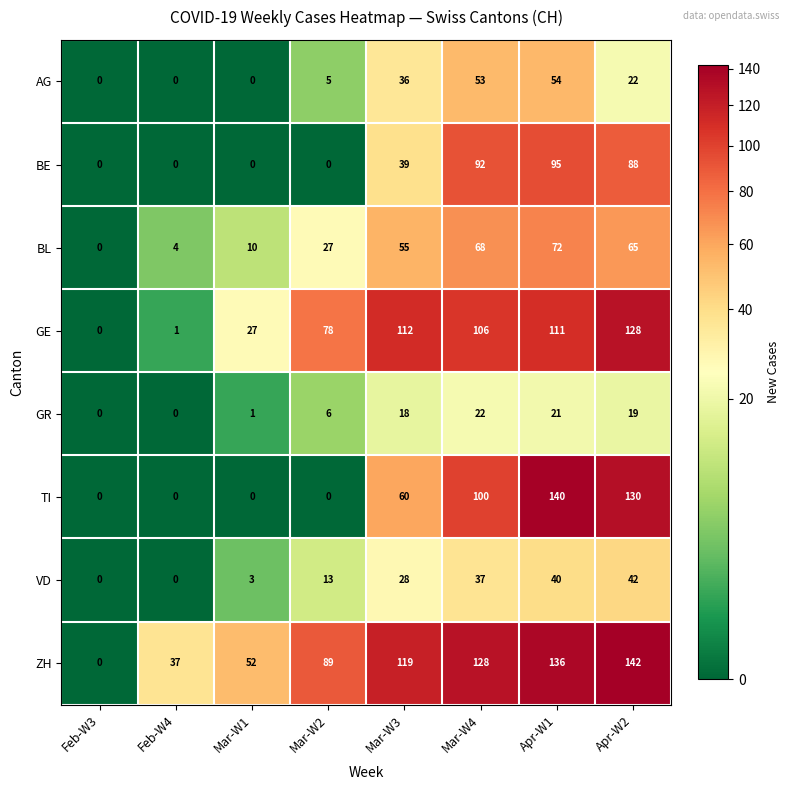

True or false: GE has a value of 0 at Feb-W3.

True